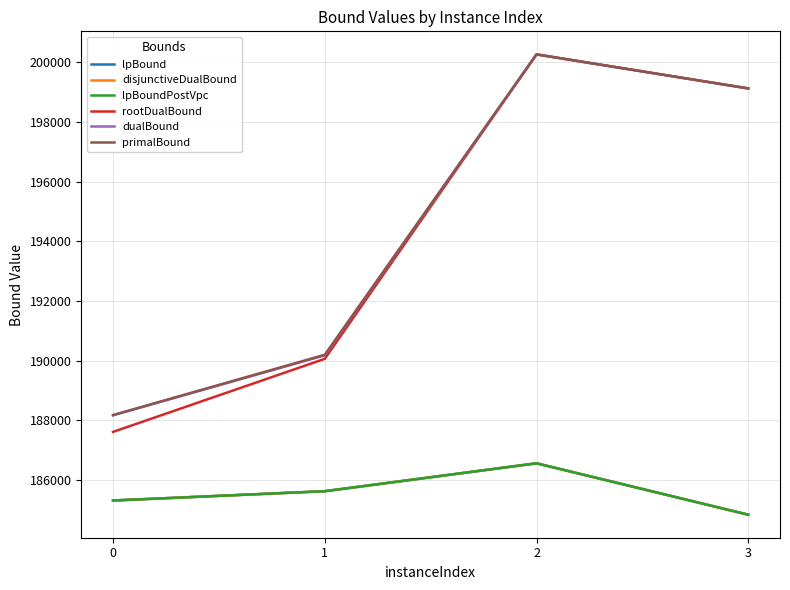

What is the sum of all primalBound values?

777754.9